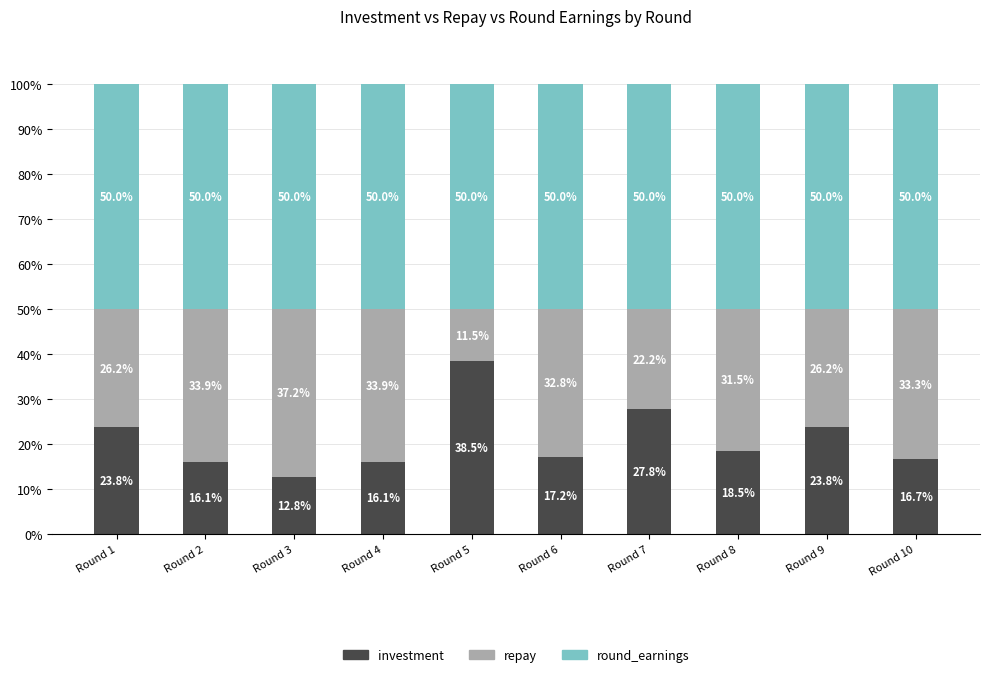

At which label does investment reach its peak?

Round 5